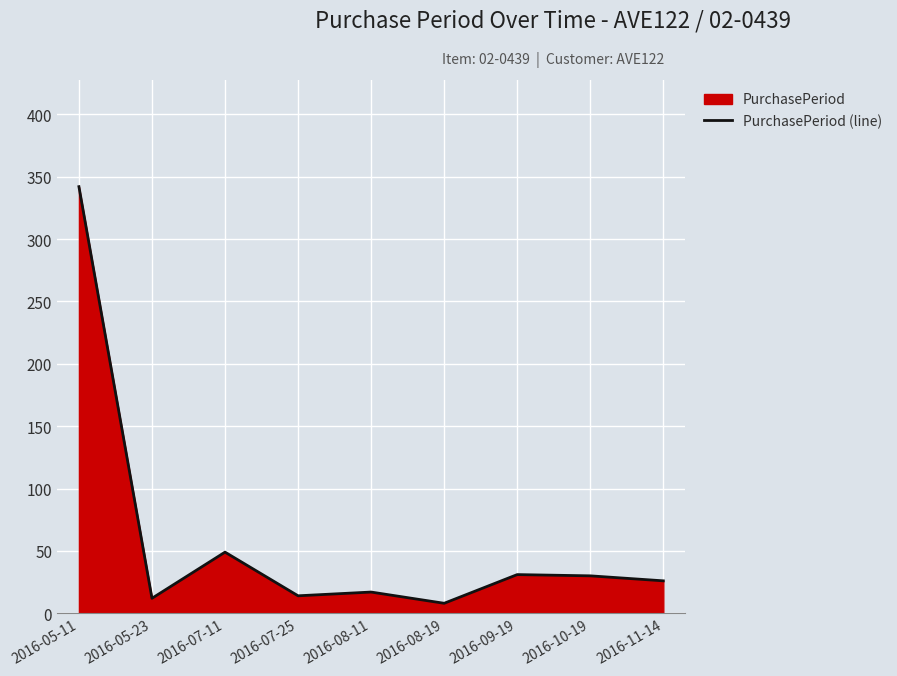

What is the change in value from 2016-07-25 to 2016-08-11?

+3